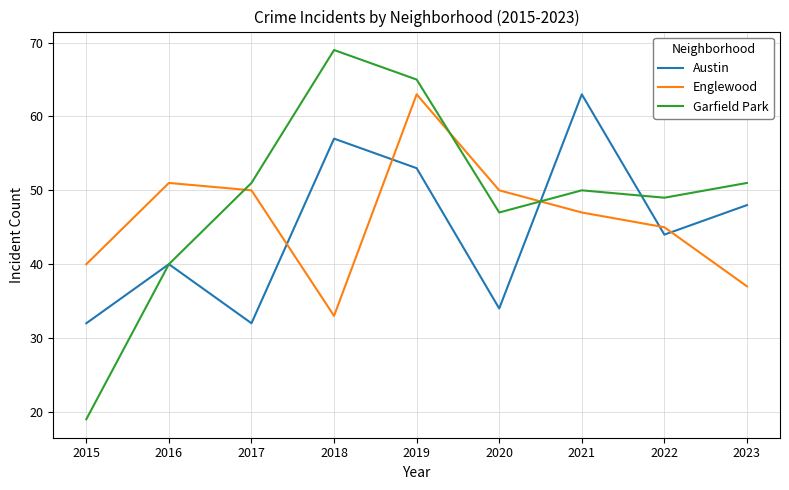

How many lines are shown in the chart?

3